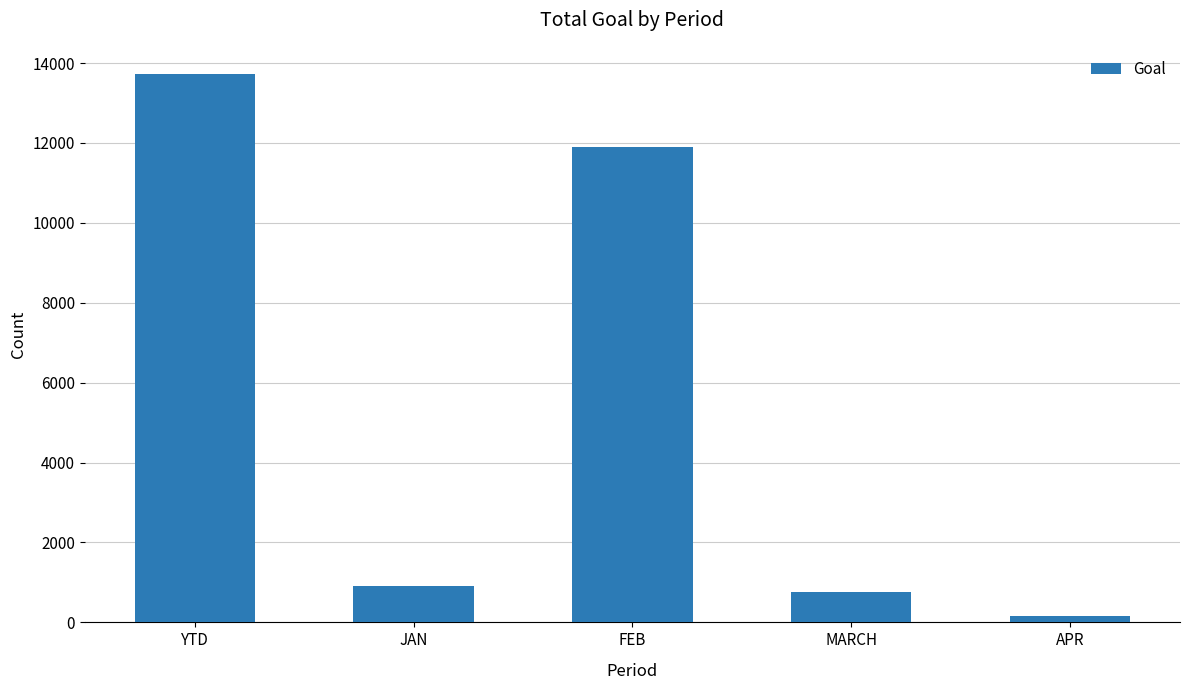

What is the label of the 5th bar from the left?

APR